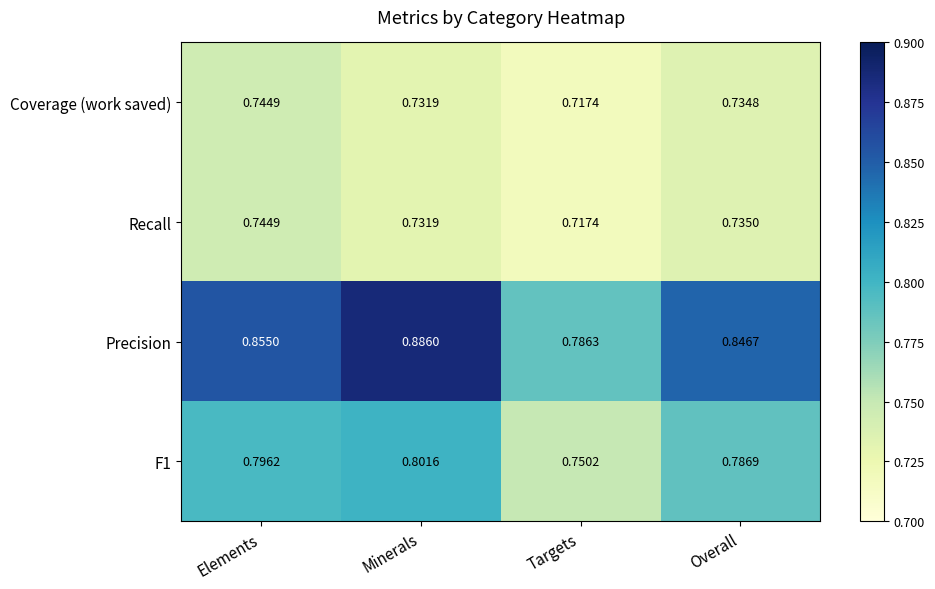

At which label is Coverage (work saved) closest to 0?

Targets